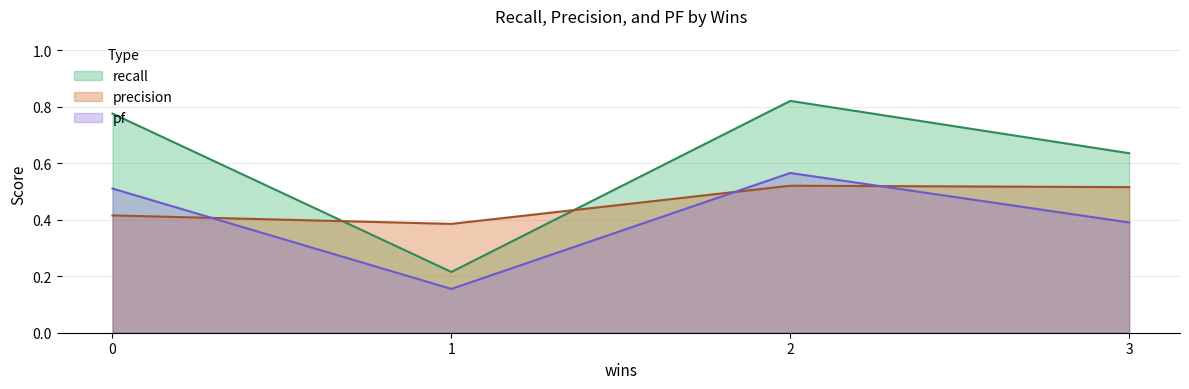

Which has a higher value, 3 or 1?

3